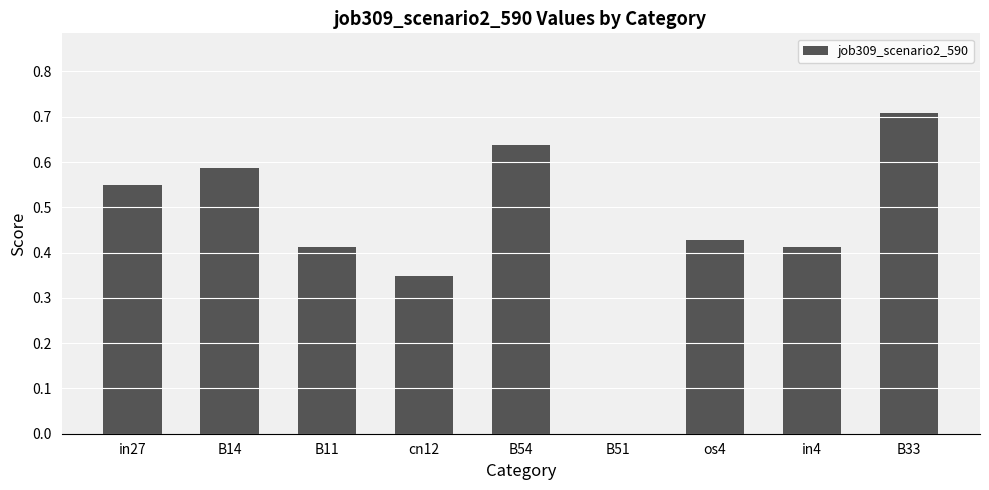

What is the sum of all values?

4.1